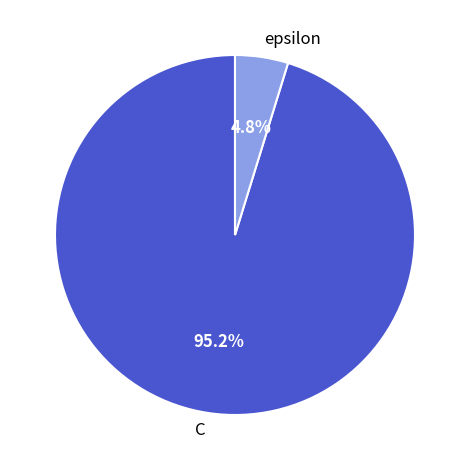

To the nearest percent, what portion does C represent?

95%